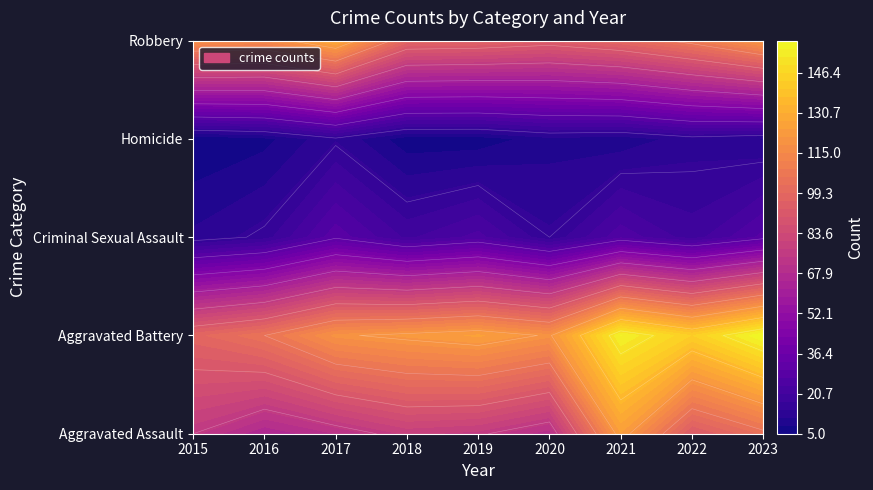

Rank the series by their maximum value, from lowest to highest.

Homicide, Criminal Sexual Assault, Aggravated Assault, Robbery, Aggravated Battery